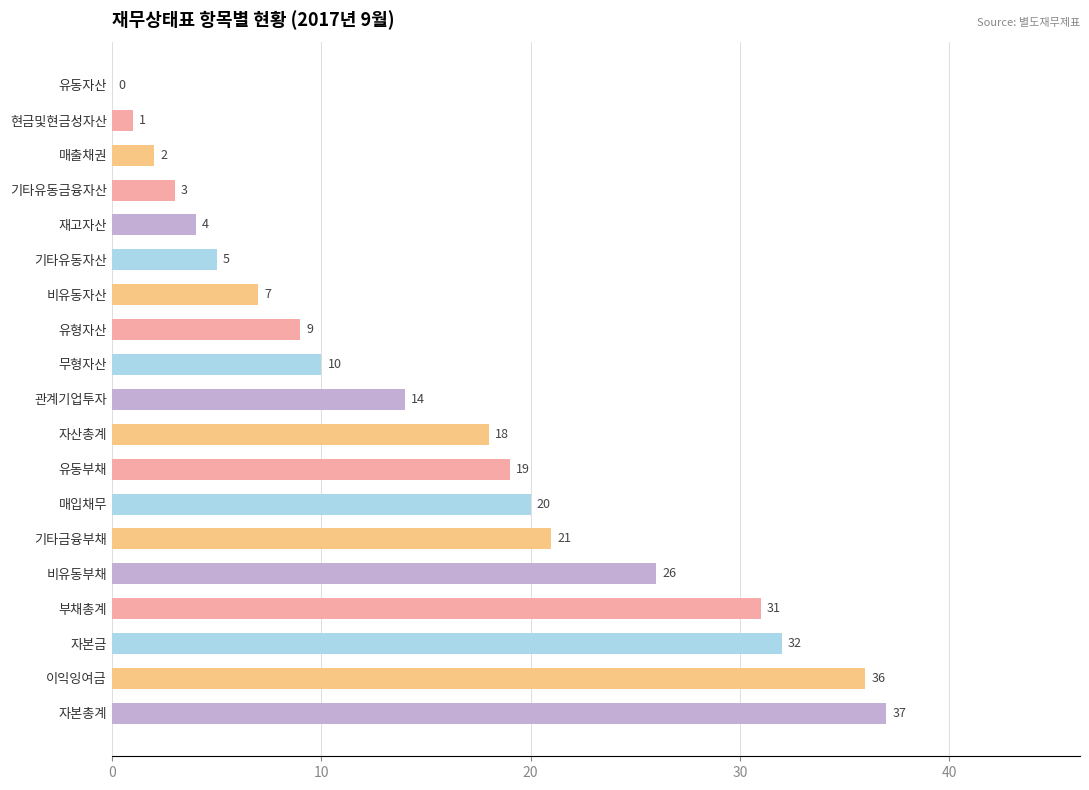

Reading bottom to top, extract all data points from this chart.

자본총계=37	이익잉여금=36	자본금=32	부채총계=31	비유동부채=26	기타금융부채=21	매입채무=20	유동부채=19	자산총계=18	관계기업투자=14	무형자산=10	유형자산=9	비유동자산=7	기타유동자산=5	재고자산=4	기타유동금융자산=3	매출채권=2	현금및현금성자산=1	유동자산=0